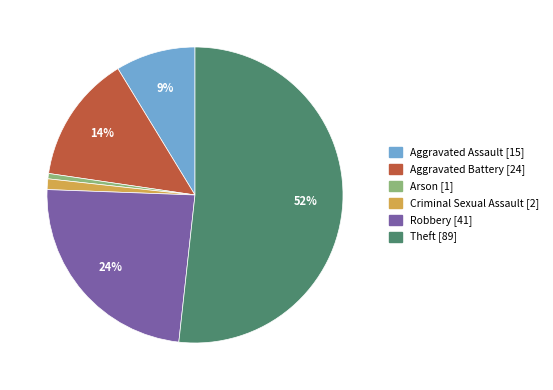

Is it true that Criminal Sexual Assault is 1% of the pie?

True